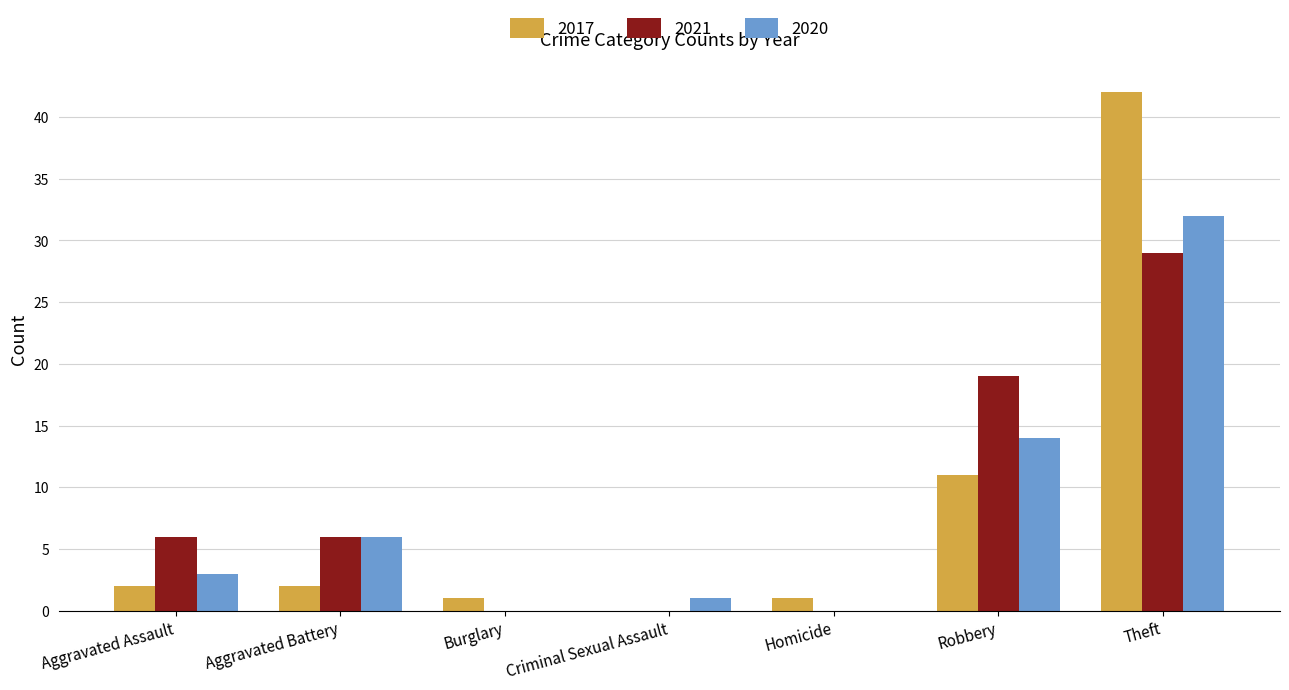

Is the value of 2020 at Criminal Sexual Assault greater than the value of 2017 at Robbery?

No